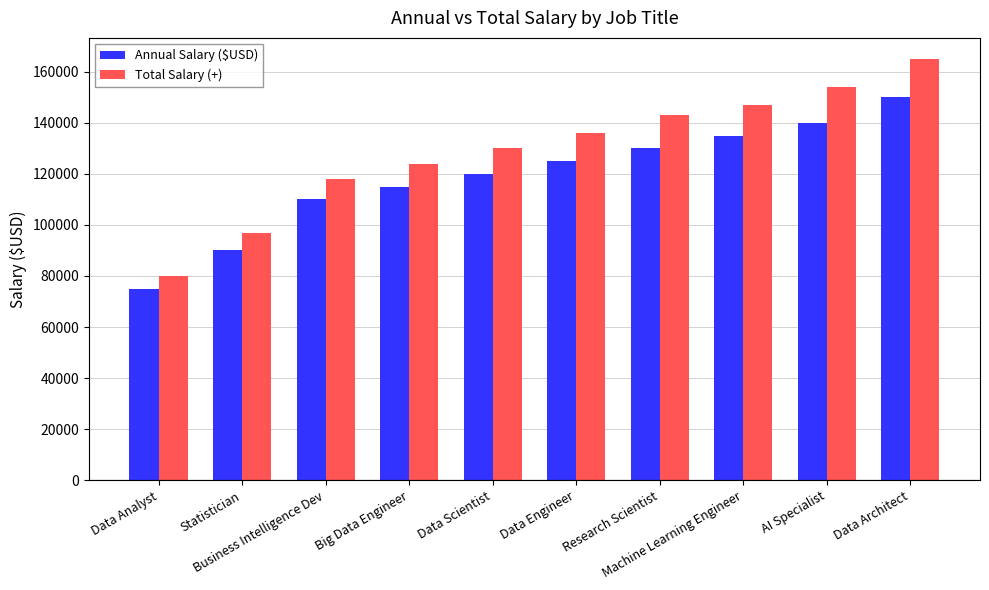

What is the average value of the Total Salary (+) series?

129400